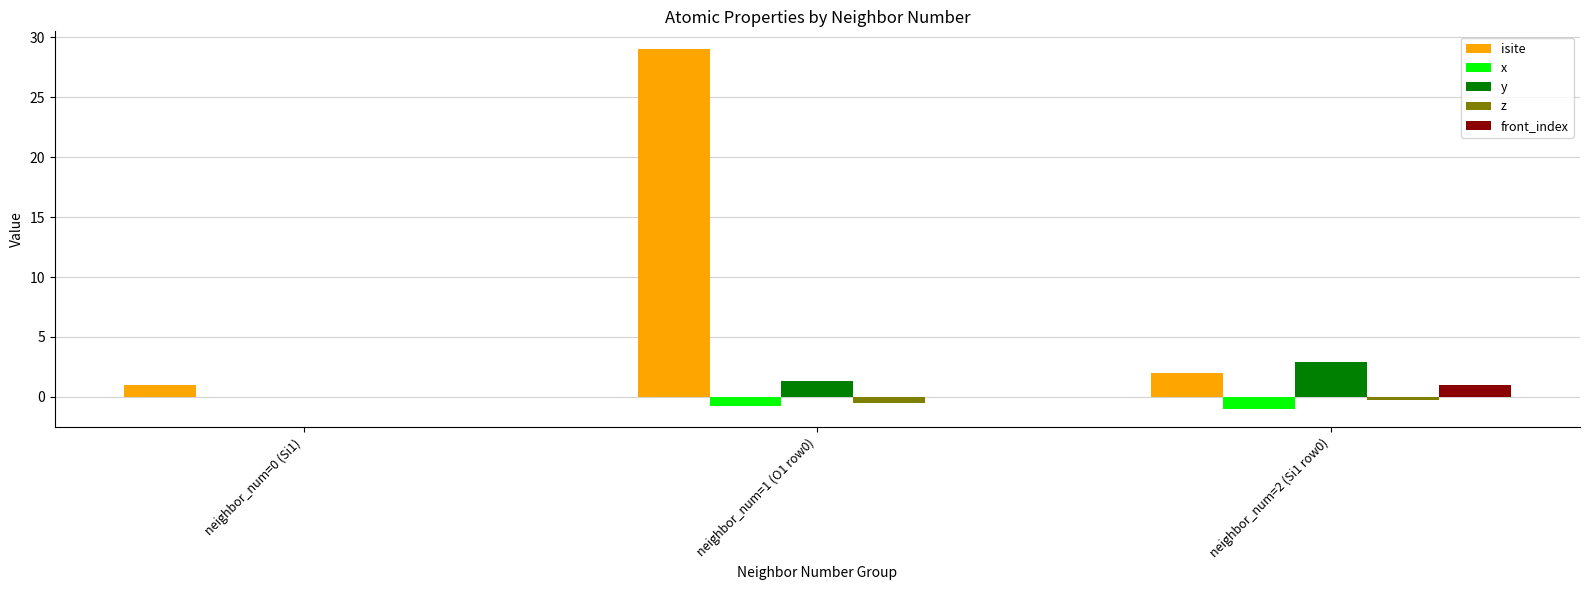

At which category is the sum across all series the highest?

neighbor_num=1 (O1 row0)